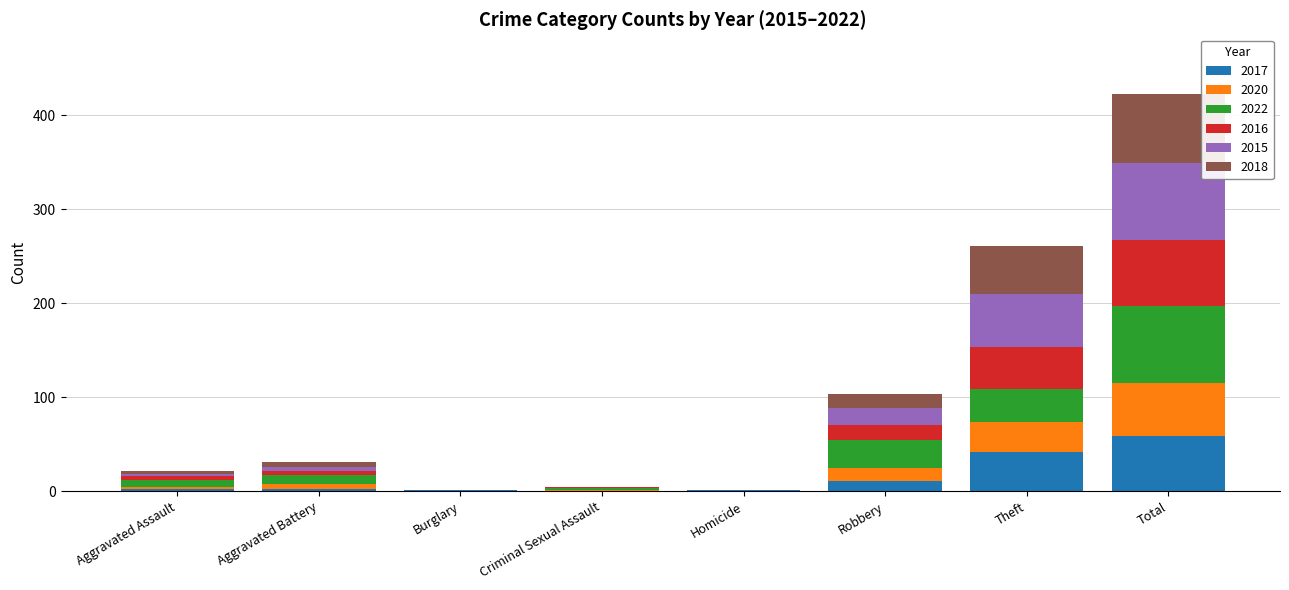

What is the maximum value for 2017?

59